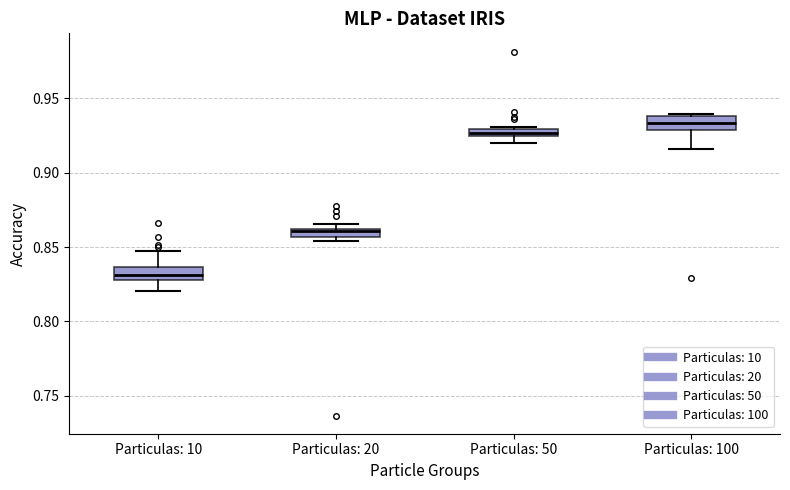

Which box has the lowest median line?

Particulas: 10